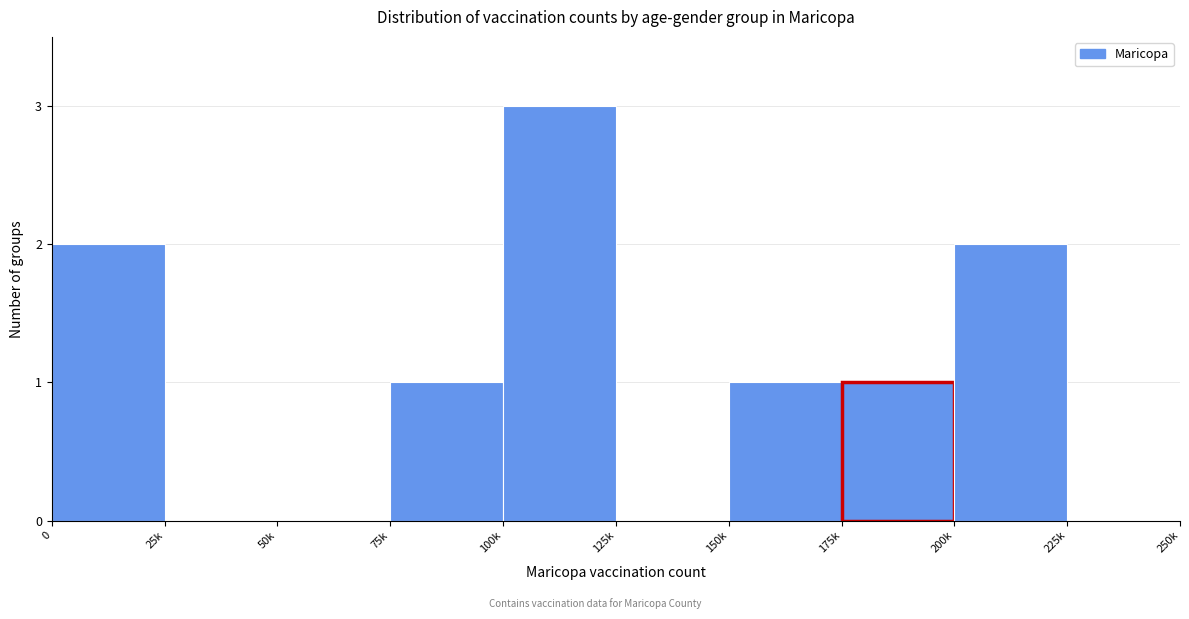

Reading left to right, what are all the values shown in this chart?

0=2	25k=0	50k=0	75k=1	100k=3	125k=0	150k=1	175k=1	200k=2	225k=0